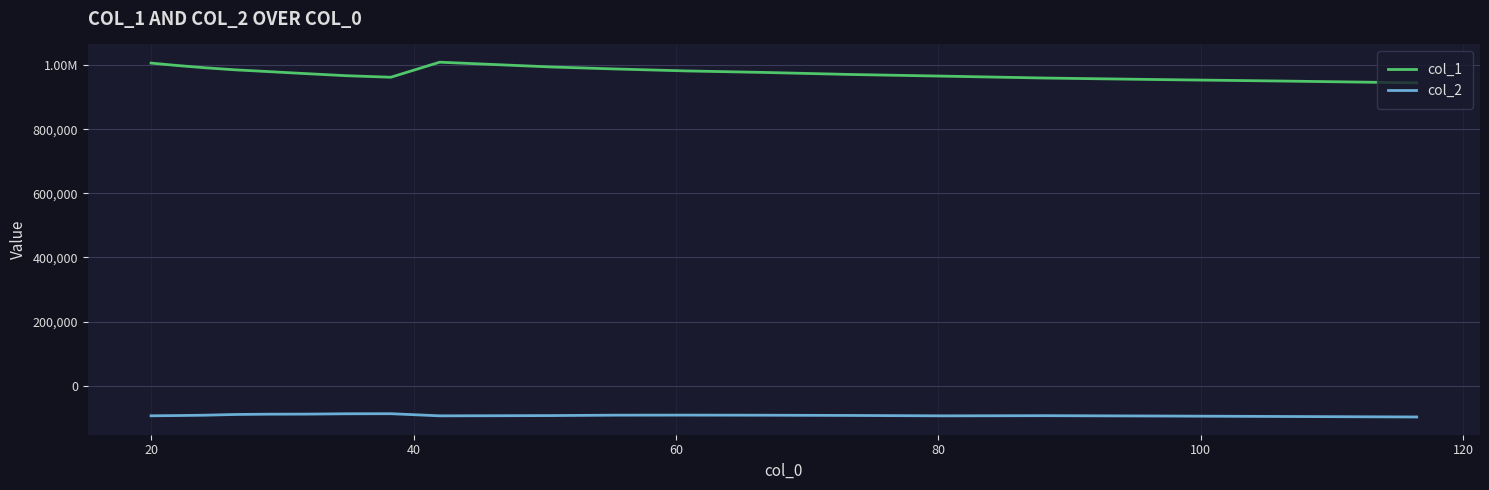

True or false: col_1 and col_2 cross at least once.

False